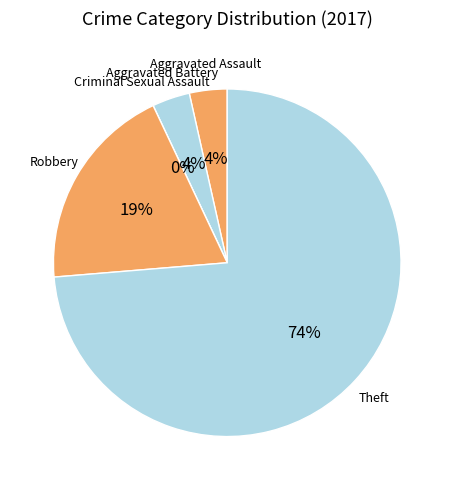

Approximately how many times larger is the value at Robbery compared to Aggravated Assault?

5.5